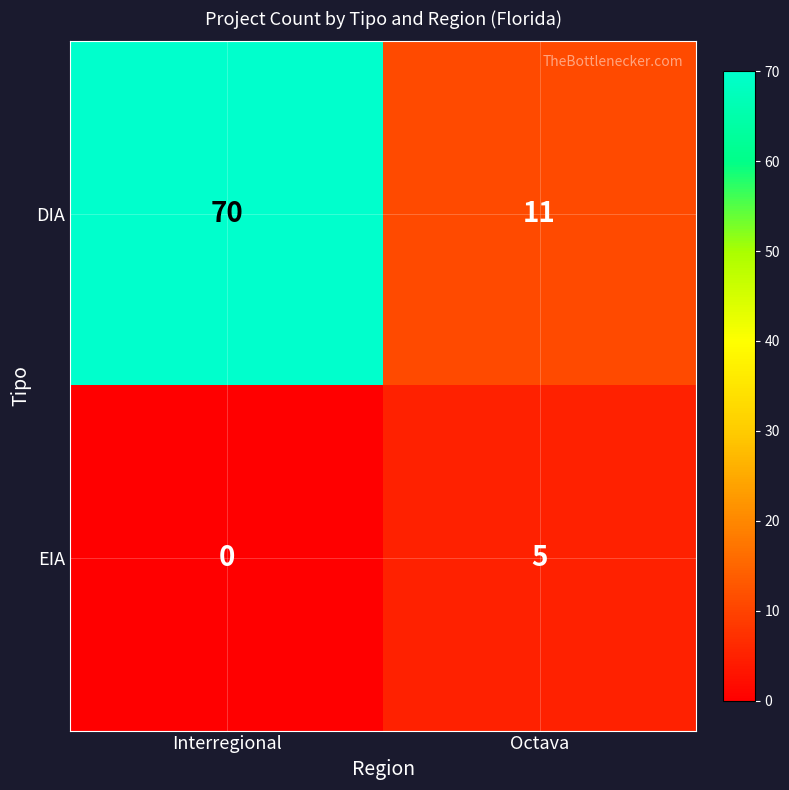

Which category has the highest value across all series?

Interregional